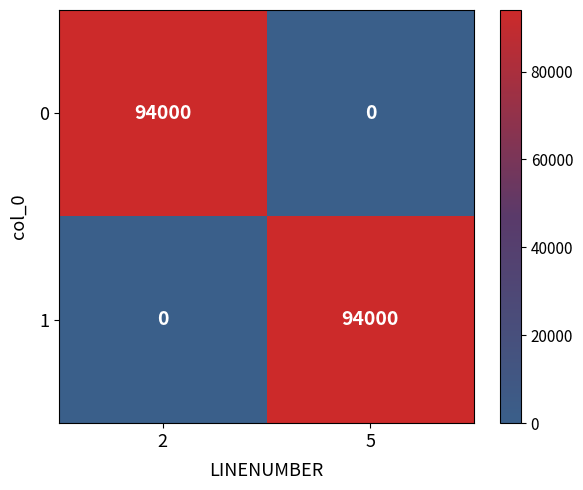

What is the difference between the highest and lowest values at 5?

94000